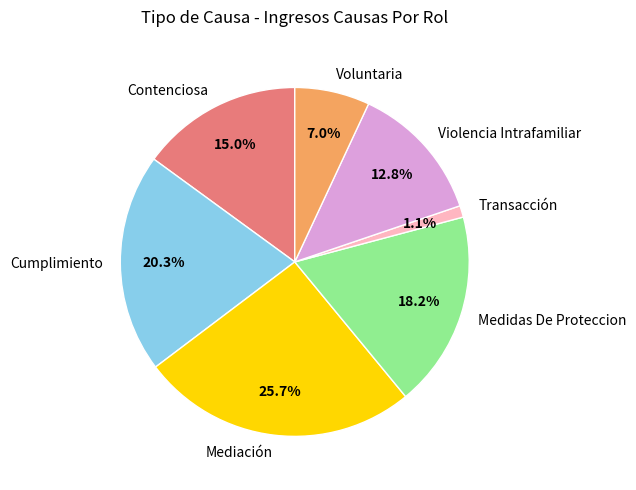

Do Contenciosa and Mediación together represent more than half of the pie?

No